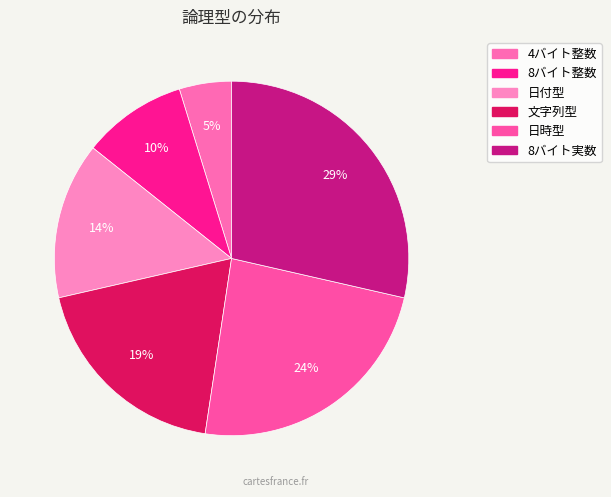

How many segments does this pie chart have?

6